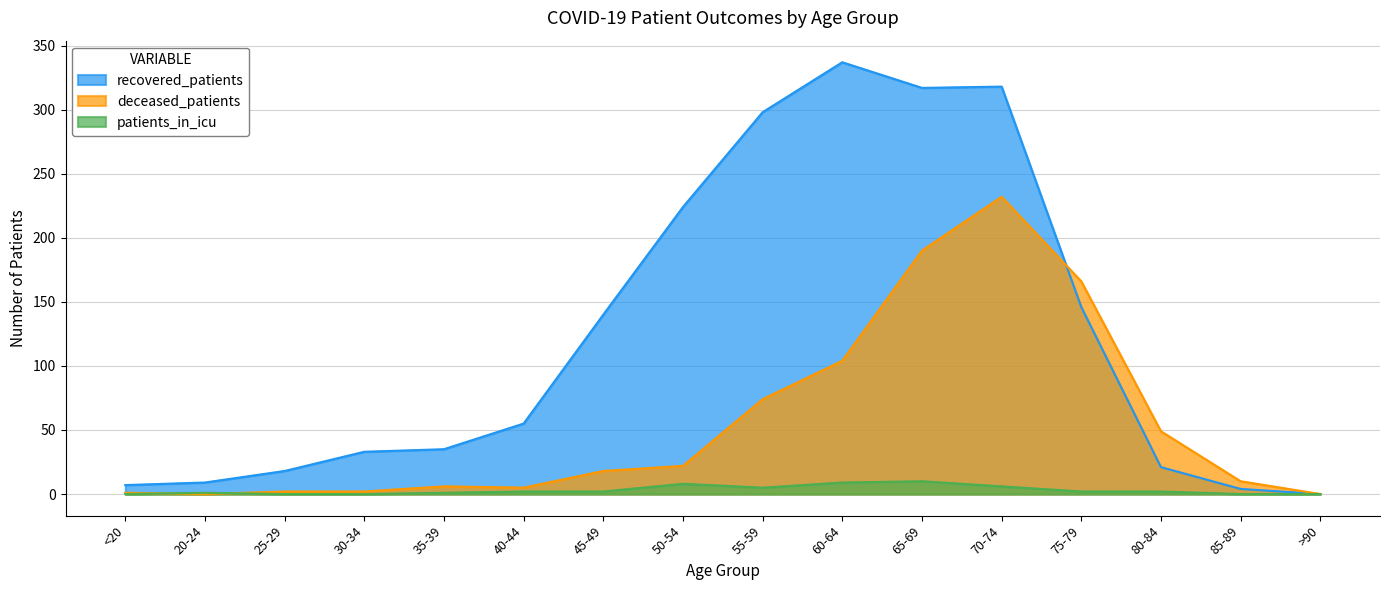

Which has a higher value, 70-74 or 55-59?

70-74